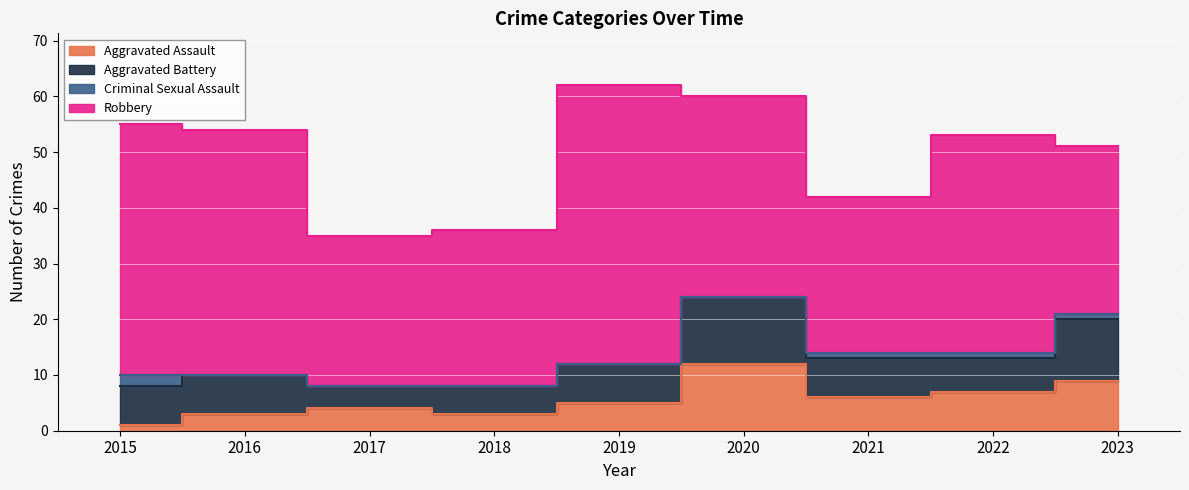

At 2019, list the series in order from largest to smallest.

Robbery, Aggravated Battery, Aggravated Assault, Criminal Sexual Assault